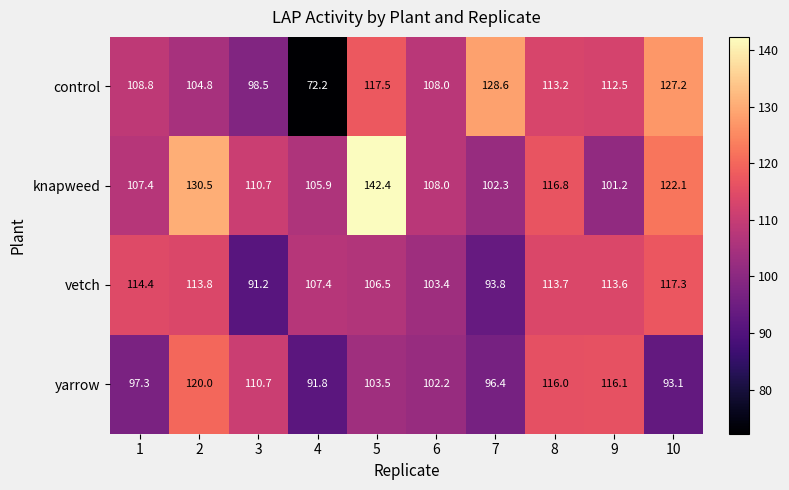

Which series has the largest range (max minus min)?

control